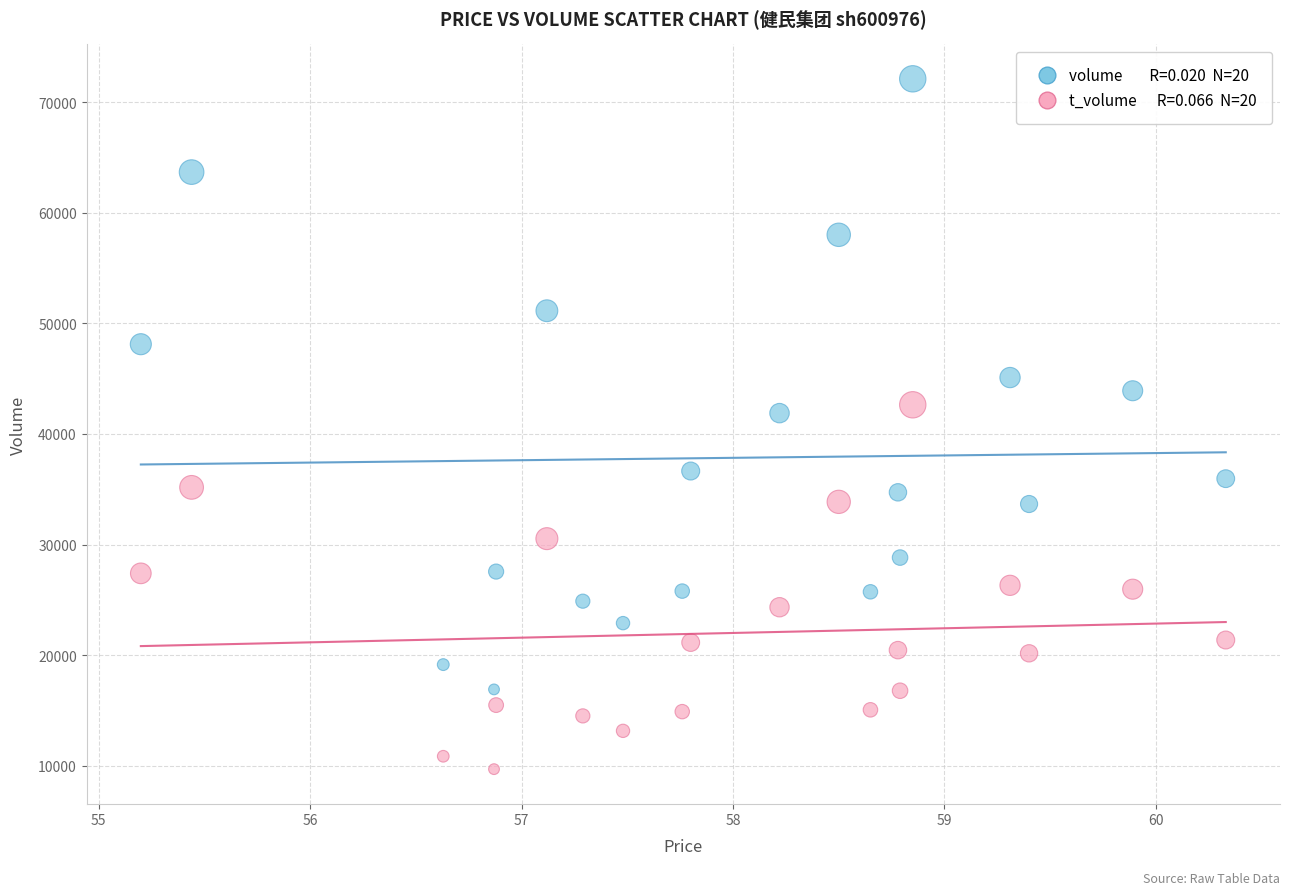

Across all series, what Y value is closest to 40906?

41887